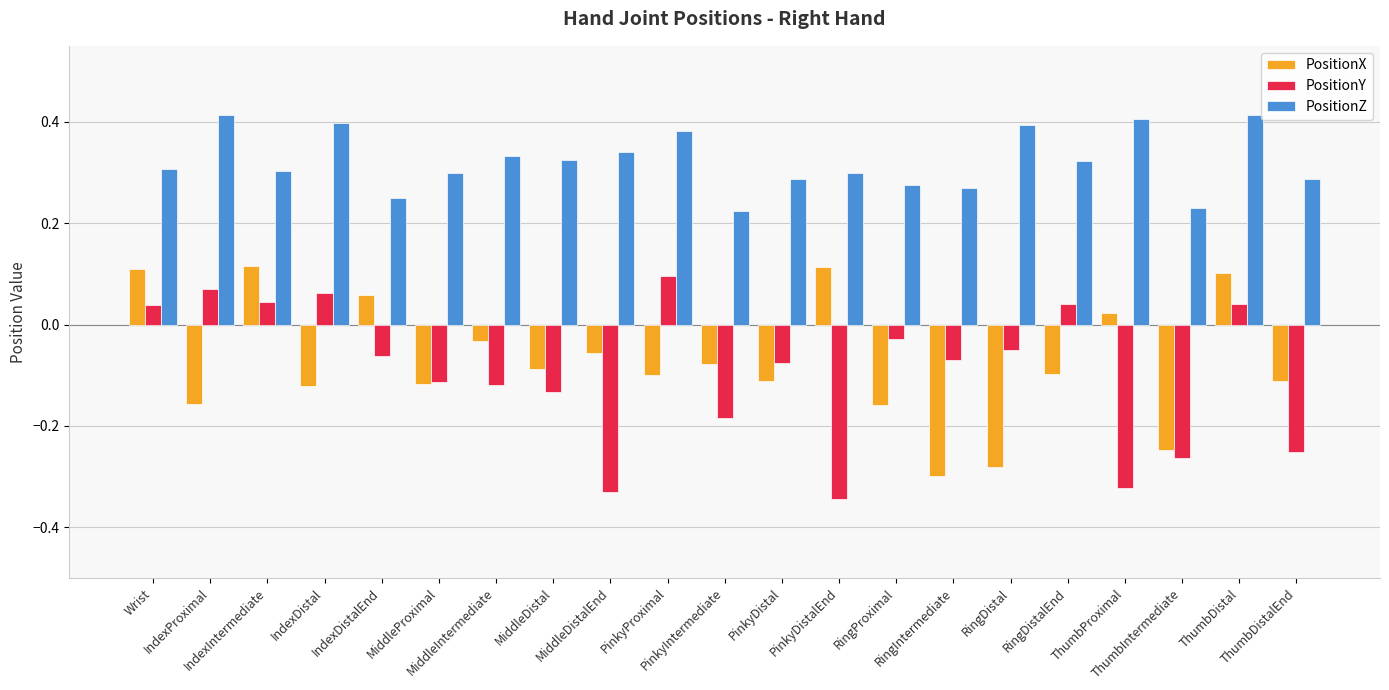

Which series has the largest total across all categories?

PositionZ